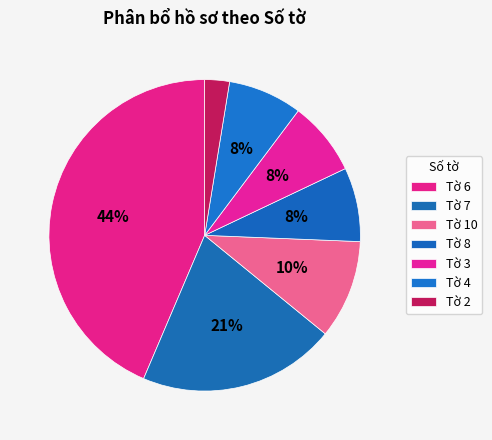

Which category has the biggest portion of the pie?

Tờ 6